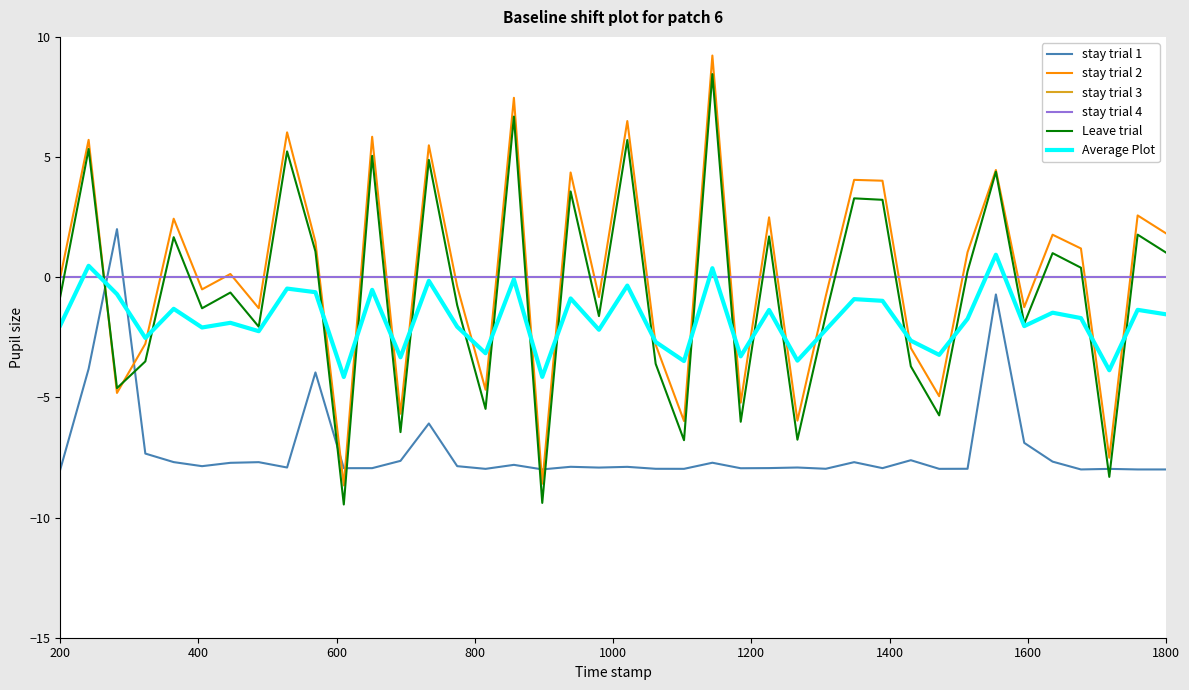

Is this an area chart (filled region under the line)?

No